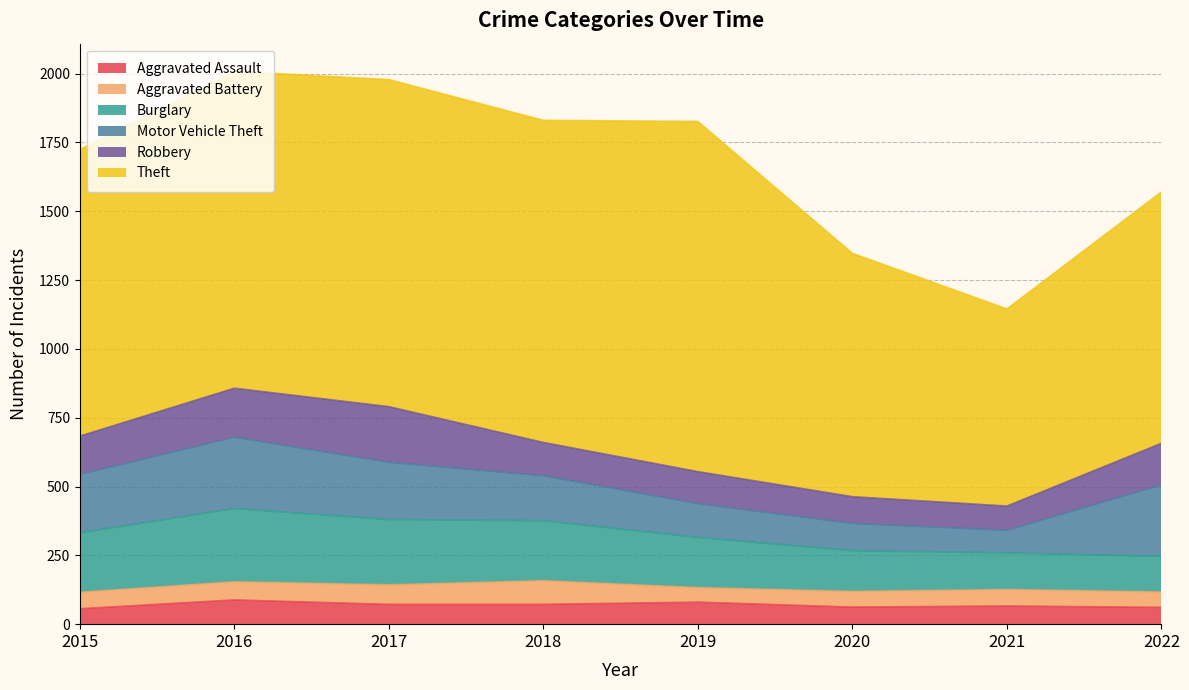

Reading right to left, list all the values displayed in this chart.

Aggravated Assault: 2022=61	2021=66	2020=62	2019=80	2018=72	2017=72	2016=88	2015=56
Aggravated Battery: 2022=56	2021=60	2020=57	2019=53	2018=86	2017=71	2016=66	2015=60
Burglary: 2022=129	2021=133	2020=148	2019=182	2018=218	2017=237	2016=266	2015=216
Motor Vehicle Theft: 2022=260	2021=82	2020=99	2019=123	2018=163	2017=208	2016=259	2015=212
Robbery: 2022=151	2021=88	2020=97	2019=116	2018=121	2017=202	2016=178	2015=139
Theft: 2022=913	2021=716	2020=884	2019=1272	2018=1170	2017=1188	2016=1151	2015=1041